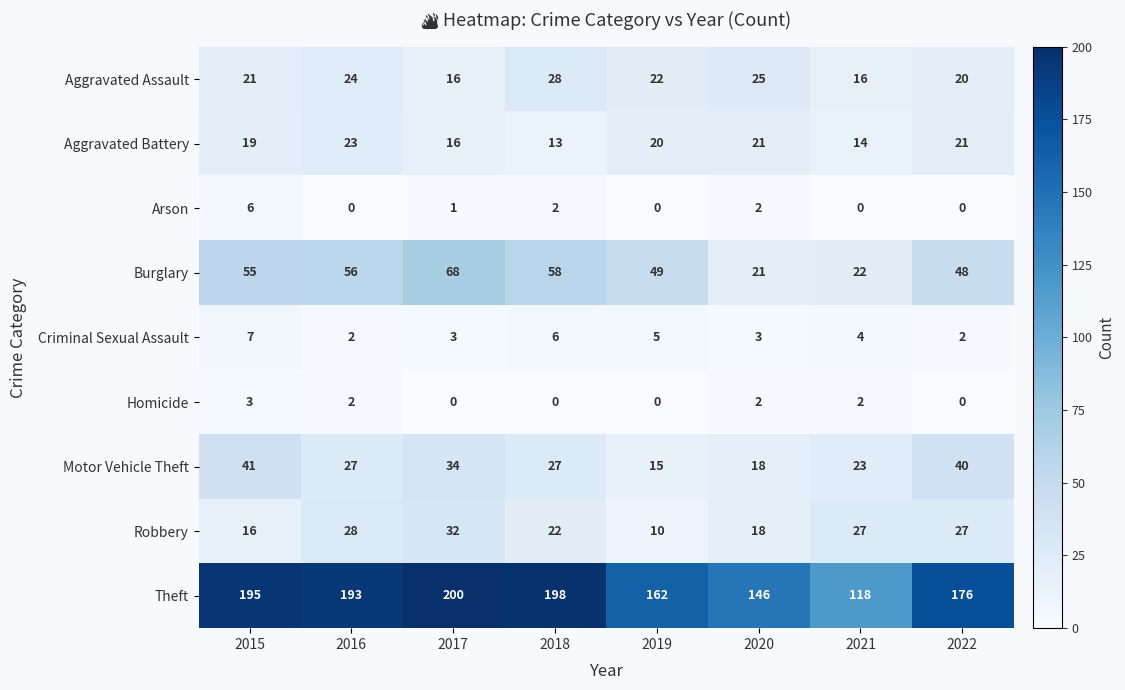

How many categories are shown in the chart?

8